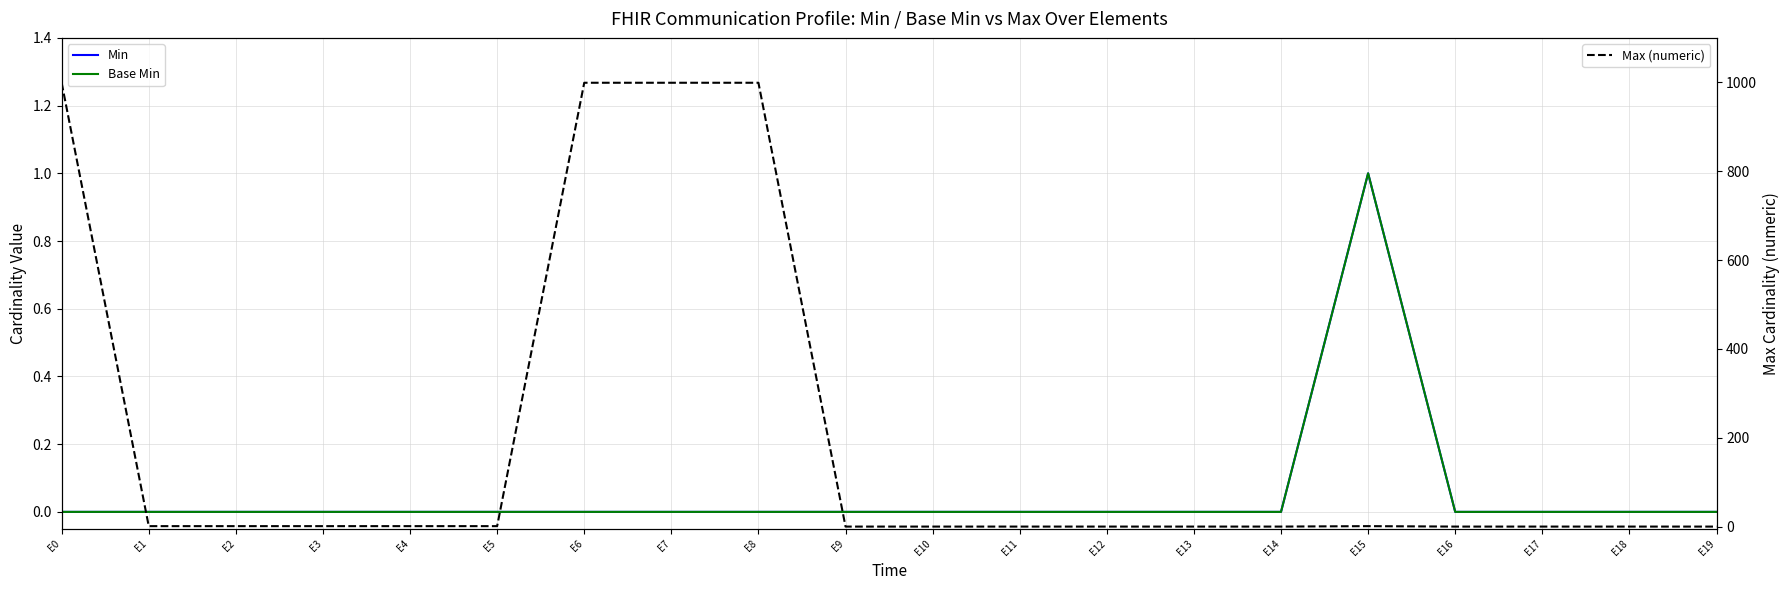

How many lines are shown in the chart?

3